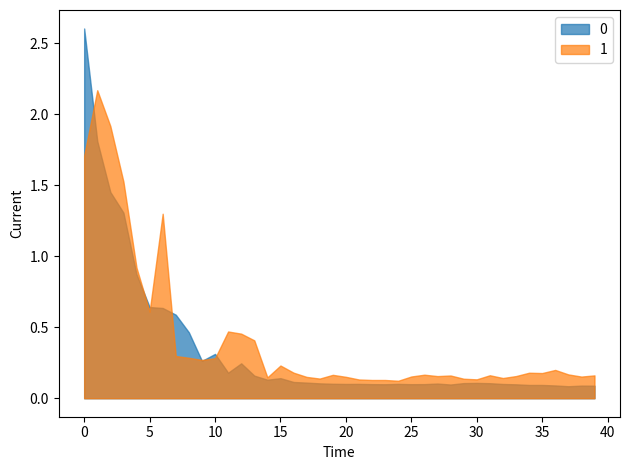

Does the chart have visible grid lines?

No